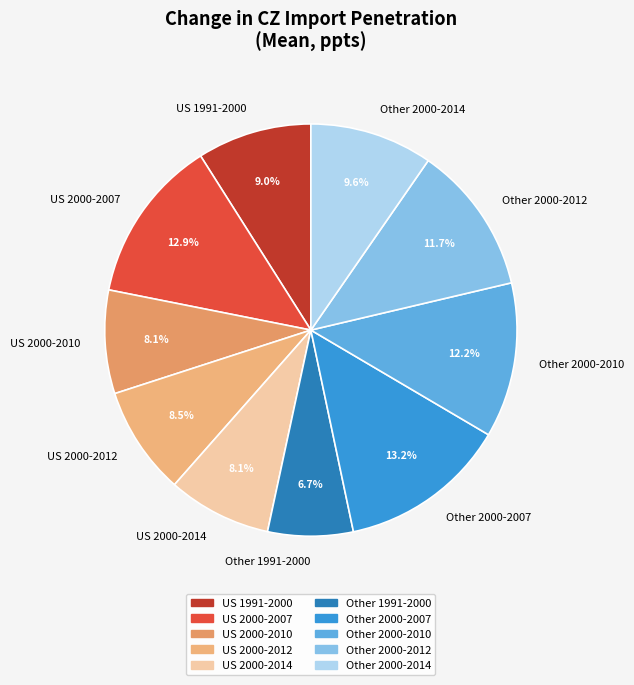

Is US 2000-2012 the majority of the pie?

No